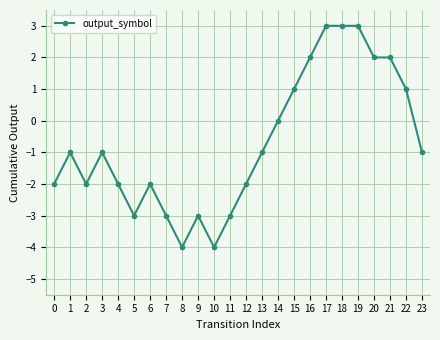

Which has a higher value, 12 or 3?

3